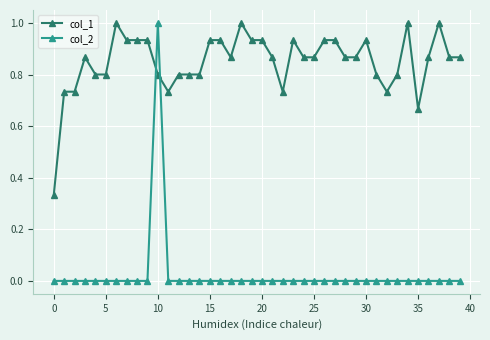

Which series has the largest total across all categories?

col_1